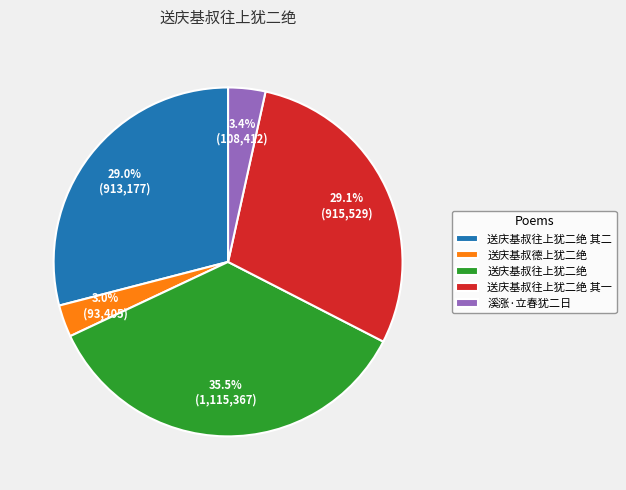

What percentage is NOT represented by 送庆基叔往上犹二绝 其一?

70.9%